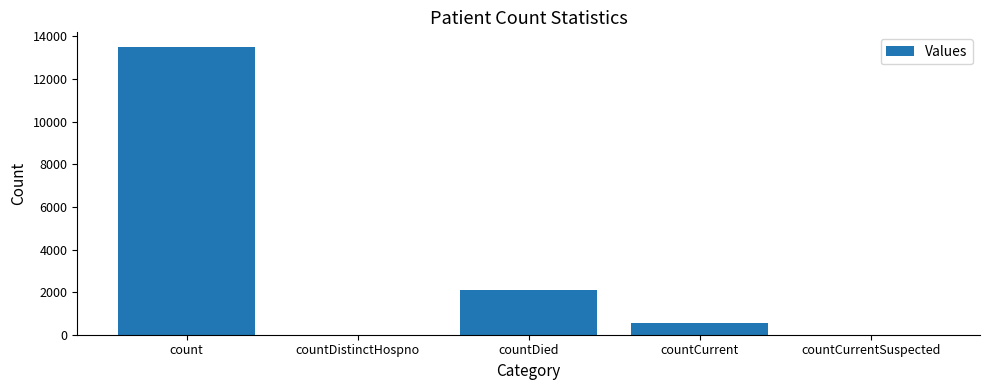

Which category has the highest value across all series?

count